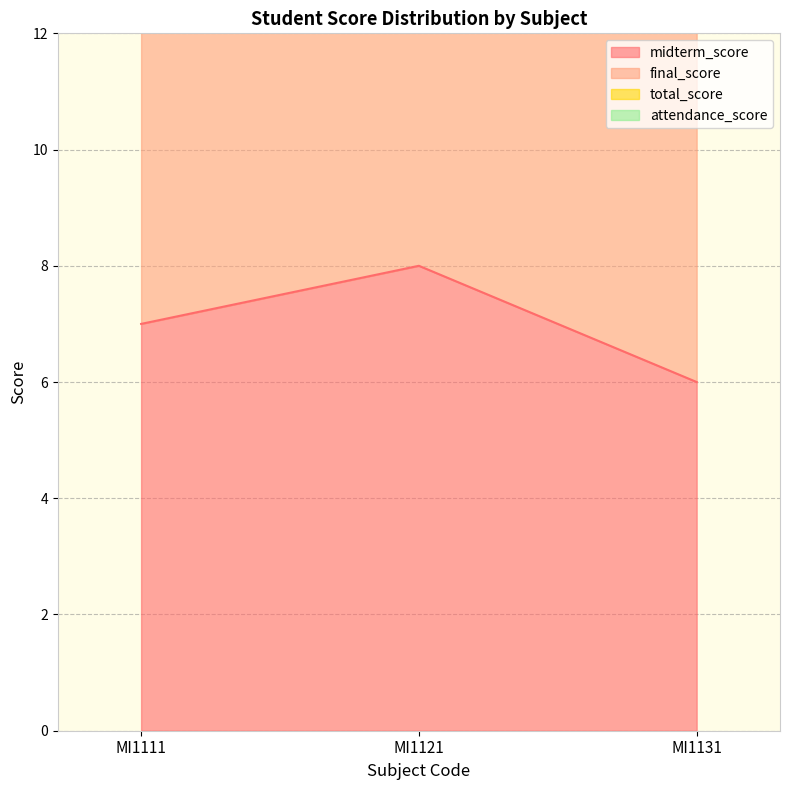

The value of total_score at MI1111 is 20.1. True or false?

True